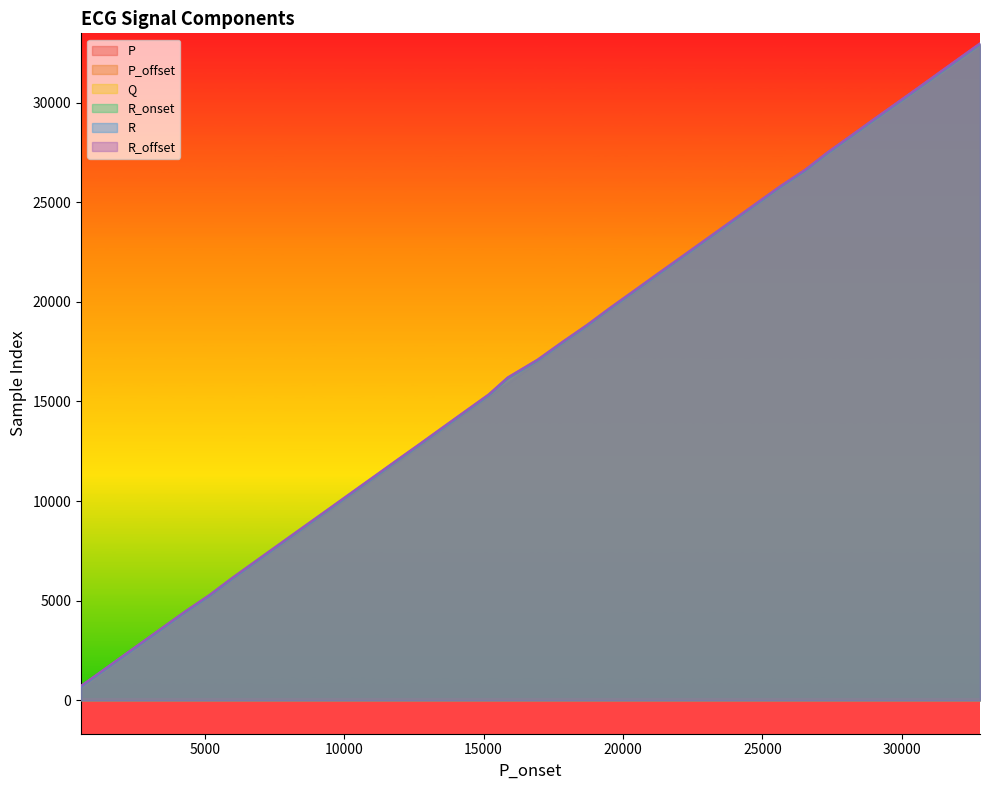

The R series shows 12014 at 11865. True or false?

True